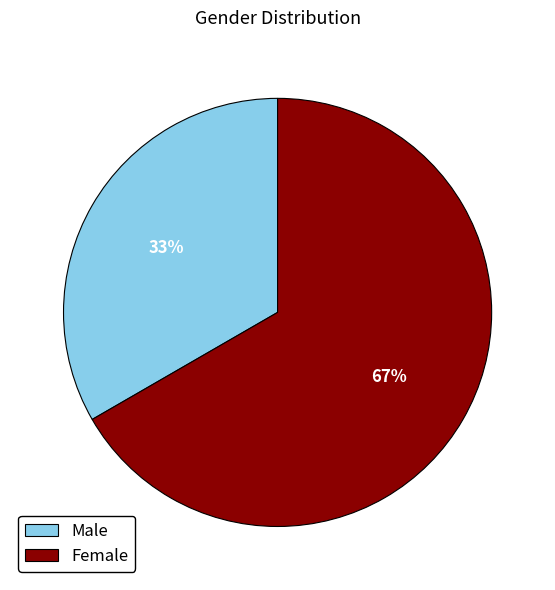

What is the largest slice in the pie chart?

Female